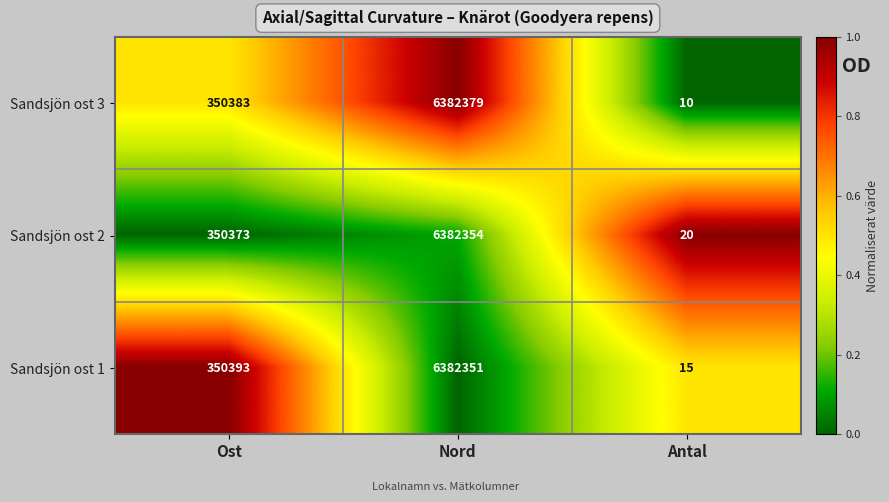

Which series has the widest spread of values?

Sandsjön ost 3